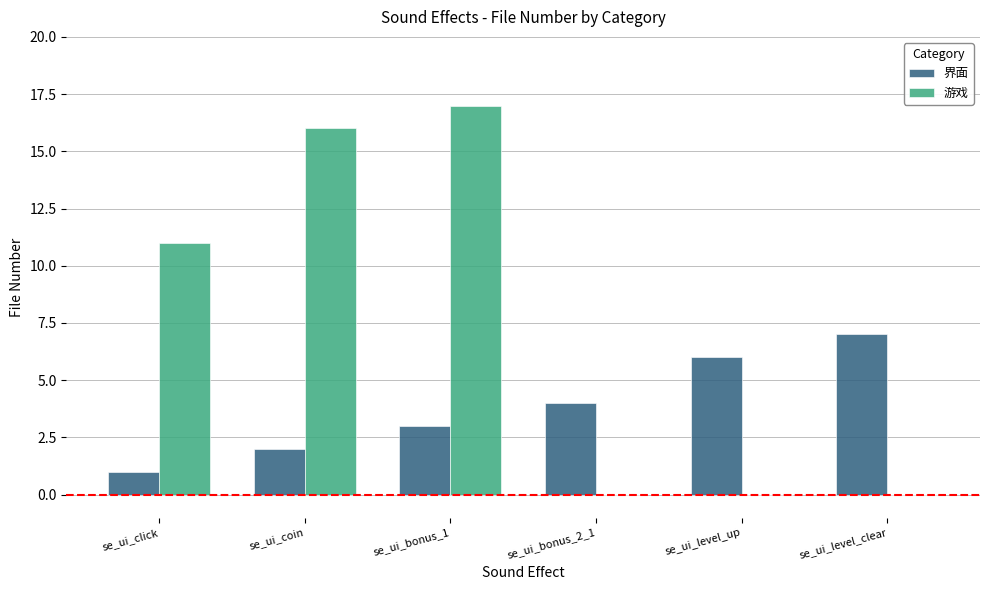

Which series has the largest total across all categories?

游戏